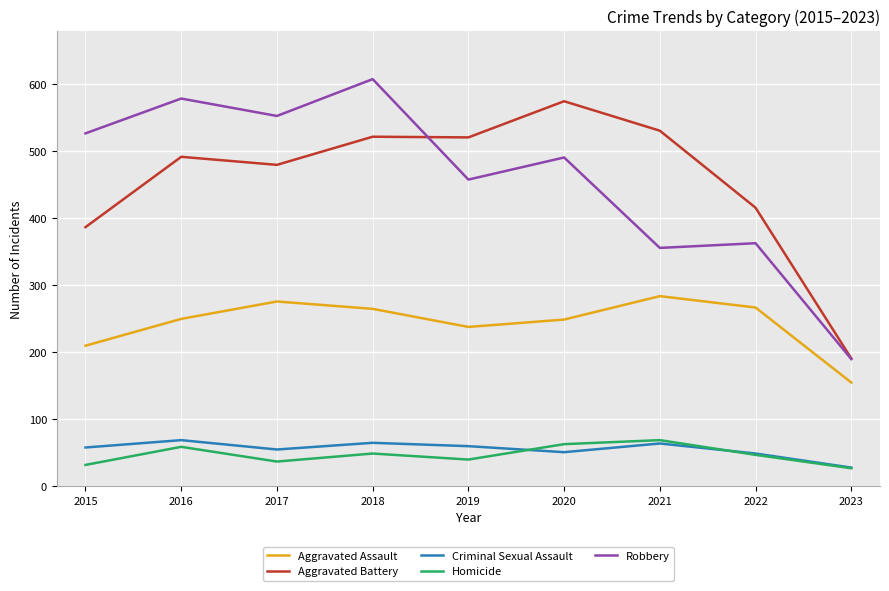

At which label is Robbery closest to 399?

2022